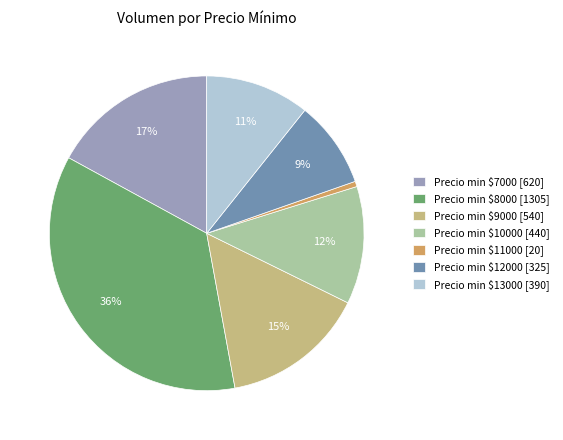

To the nearest percent, what is the average slice percentage?

14%